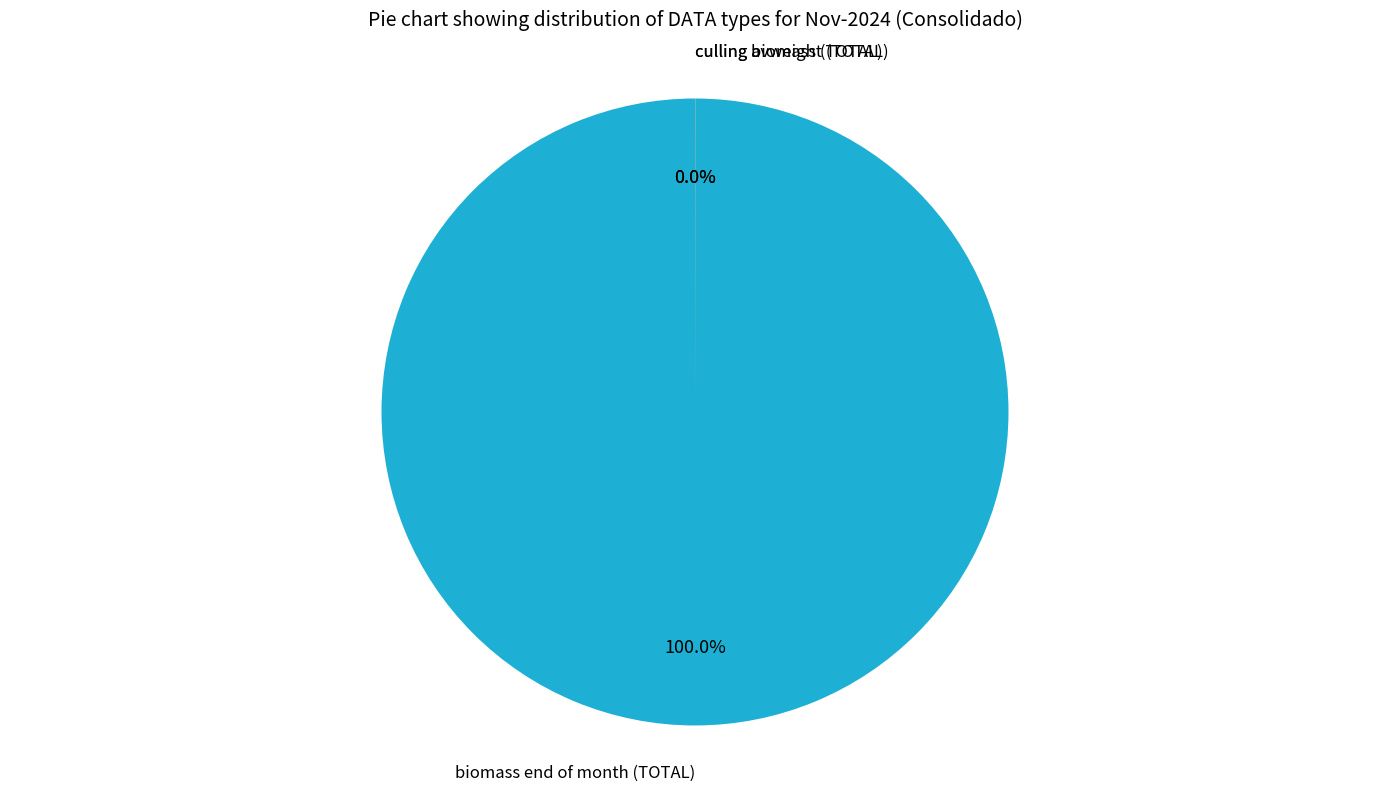

The culling biomass slice represents 7% of the pie. True or false?

False